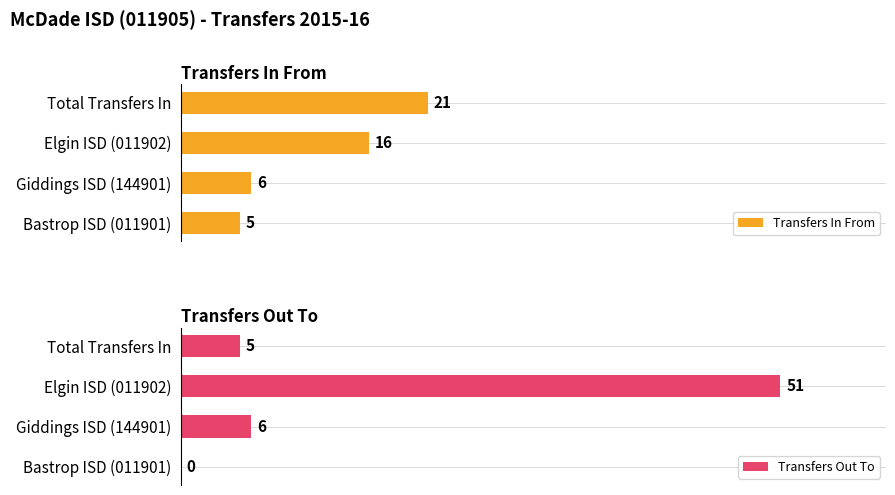

What is the difference between the maximum and minimum values in the Transfers In From series?

16